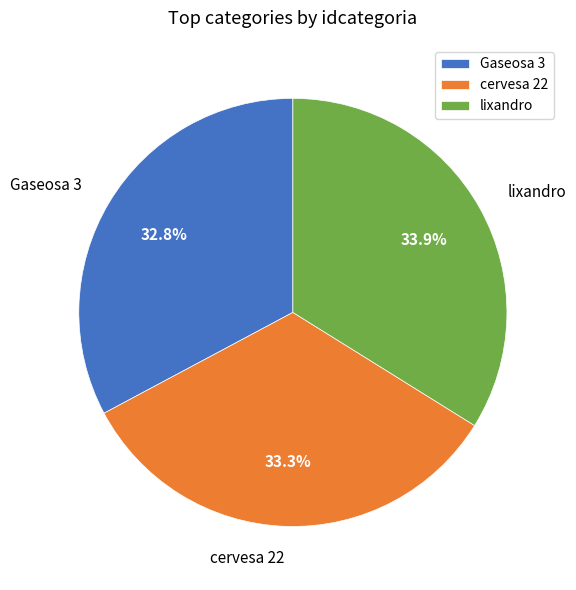

Count the number of slices in the pie.

3